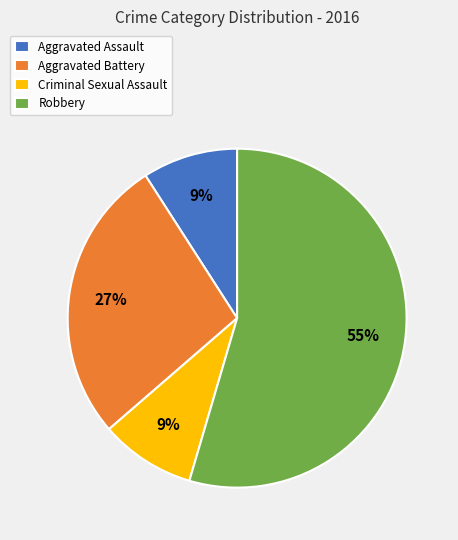

Is it true that Criminal Sexual Assault is 9% of the pie?

True